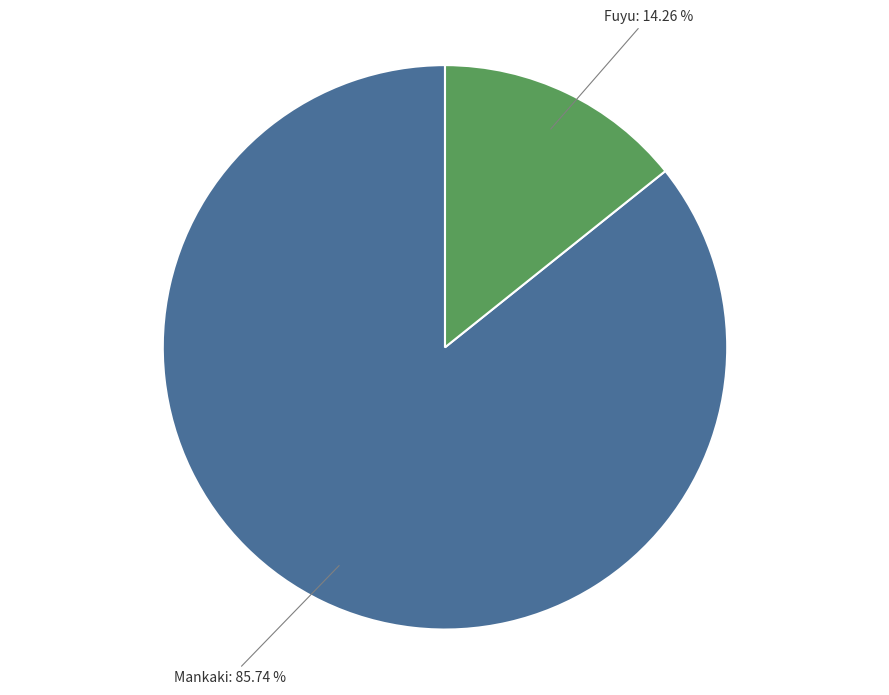

Between Mankaki and Fuyu, which is larger?

Mankaki